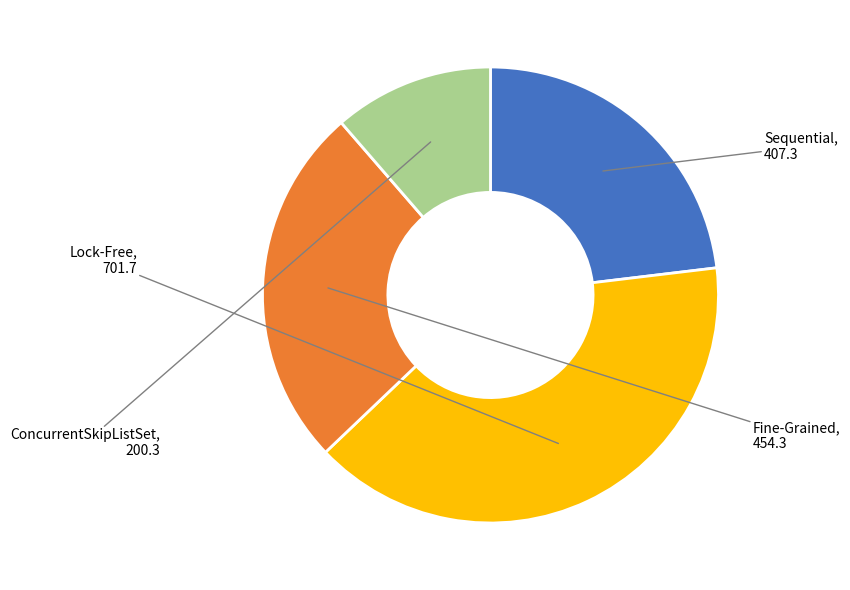

How many segments does this pie chart have?

4